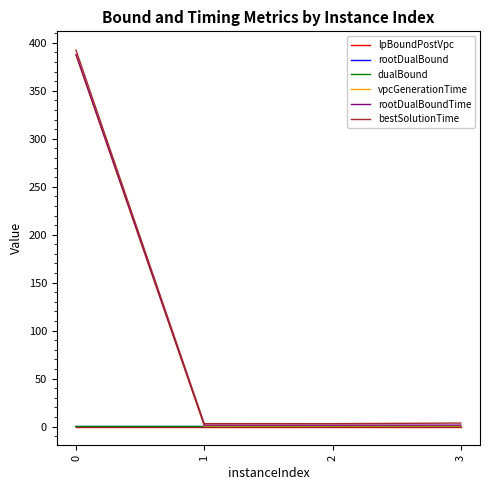

Read the rootDualBoundTime value at 2.

1.5